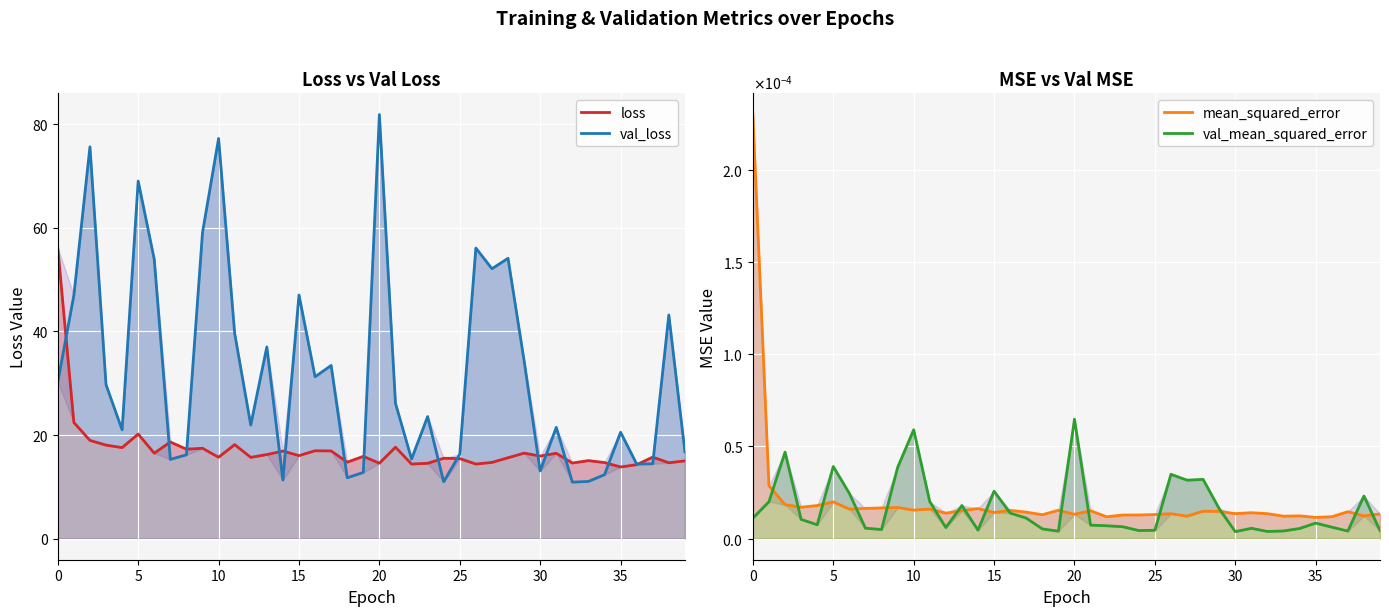

What is the total value across all series at 9?

76.6